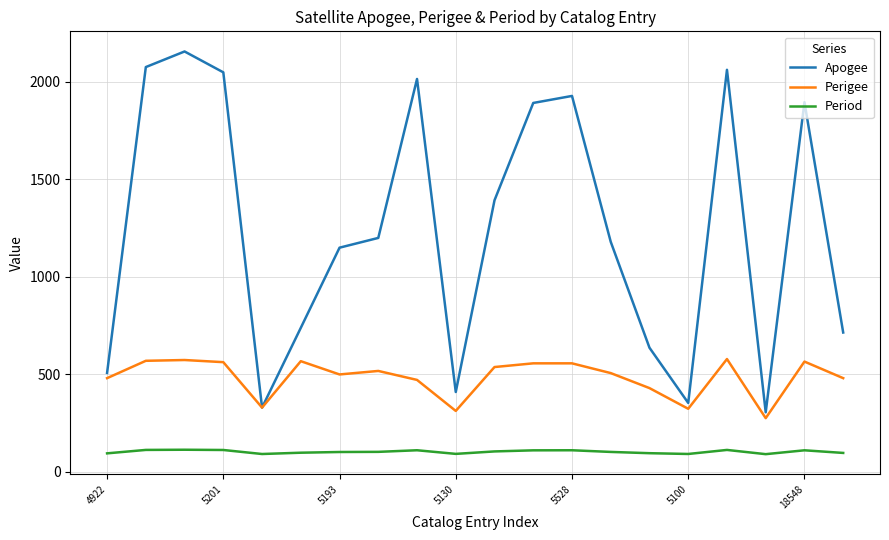

What is the maximum value for Period?

113.0